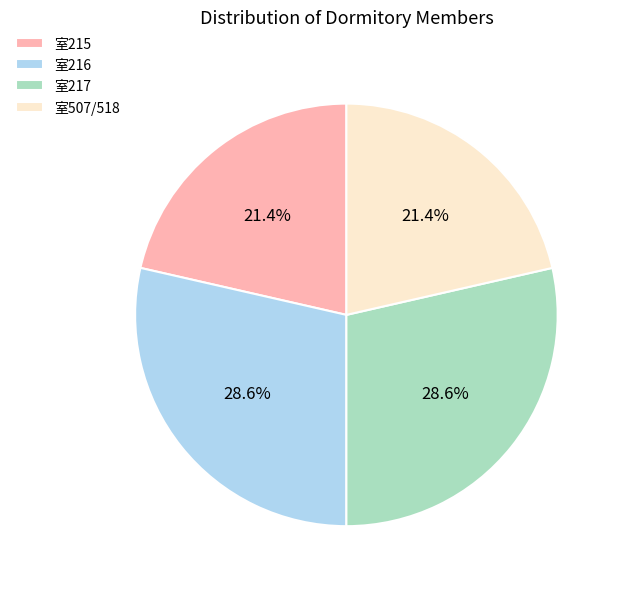

Approximately how many times larger is the value at 室507/518 compared to 室215?

1.0